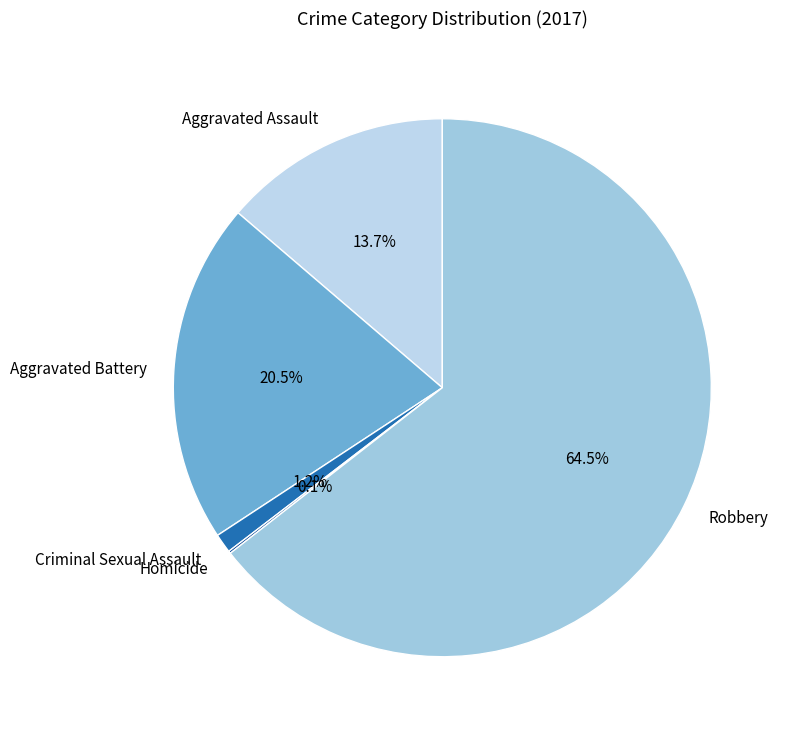

Is it true that Criminal Sexual Assault is 7% of the pie?

False